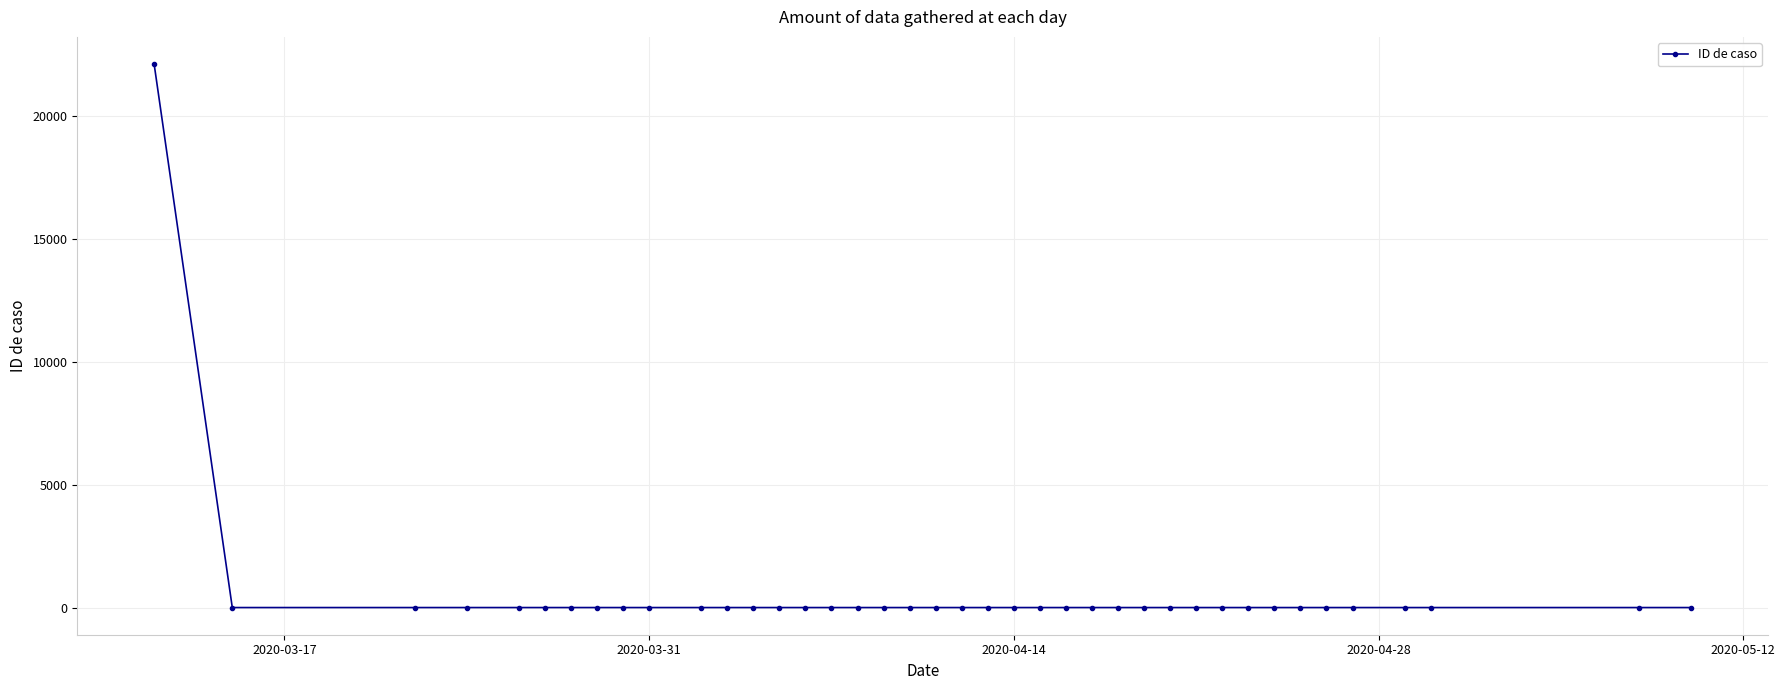

What is the difference between the maximum and minimum values?

22129